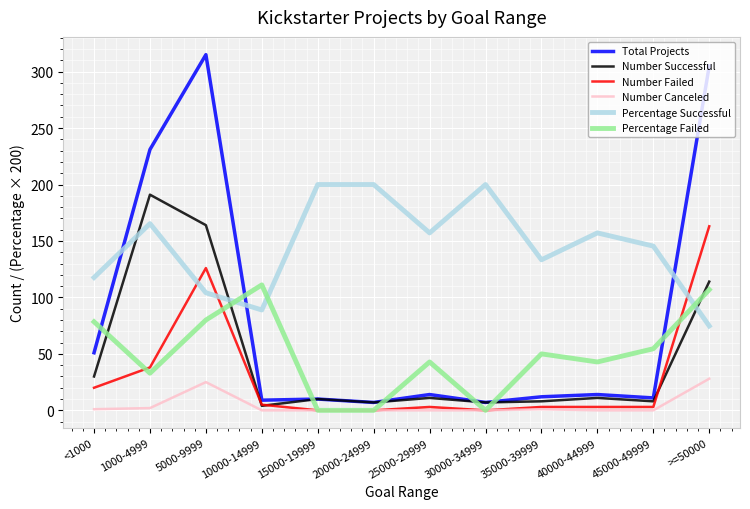

Where does the Total Projects series first go above 14?

<1000